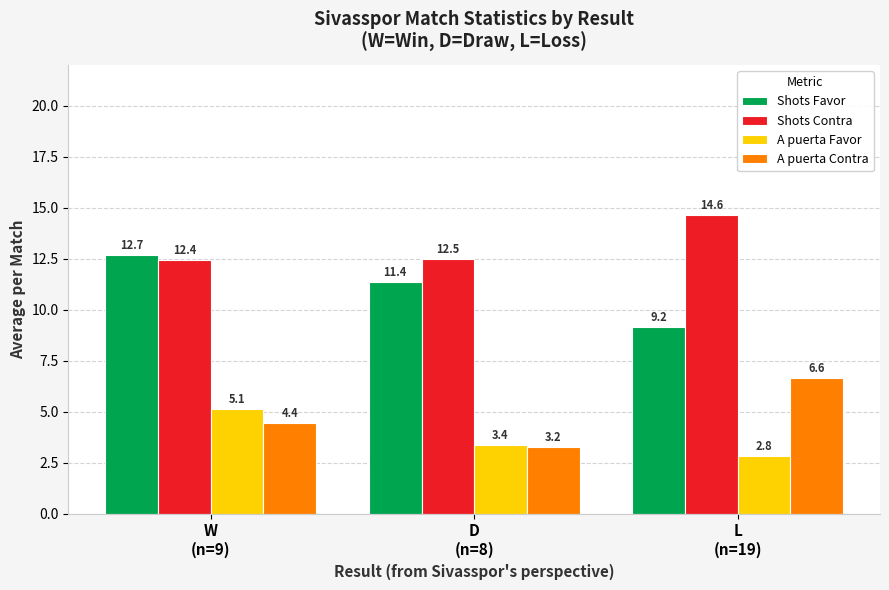

What position from the right is L
(n=19)?

1